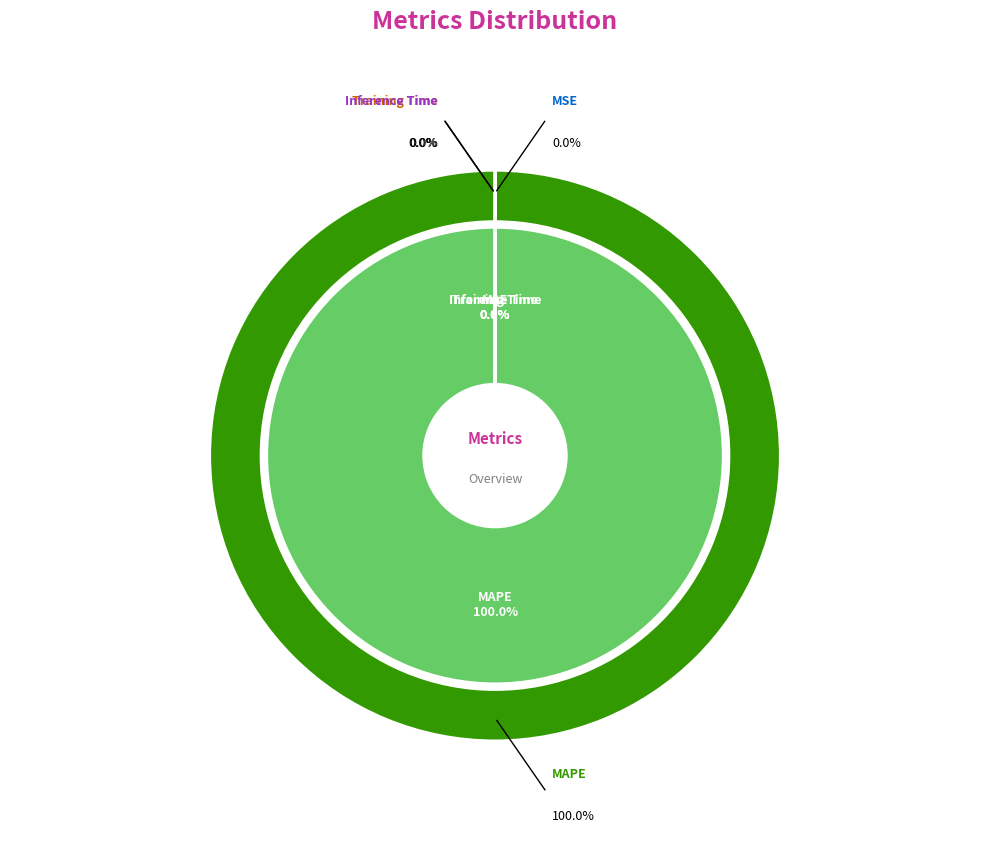

Is it true that Inference Time is 0% of the pie?

True